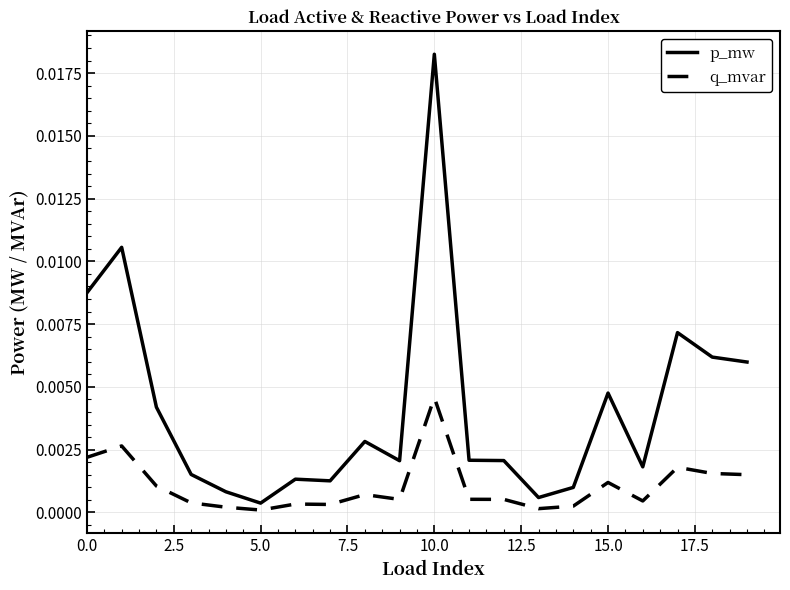

Which series has the largest range (max minus min)?

p_mw